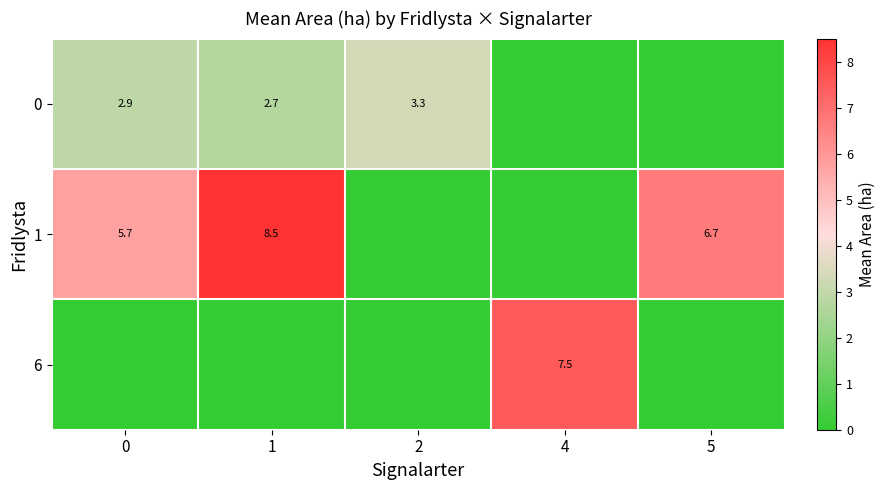

What is the sum of the 0 values at 4 and 2?

3.3